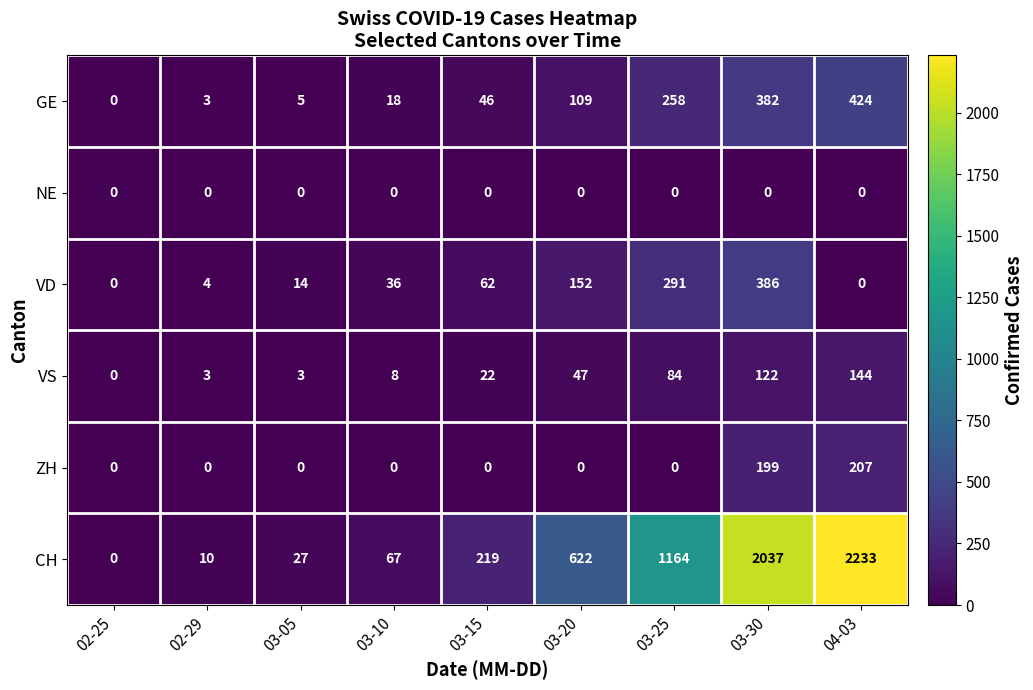

What is the difference between the highest and lowest values at 03-20?

622